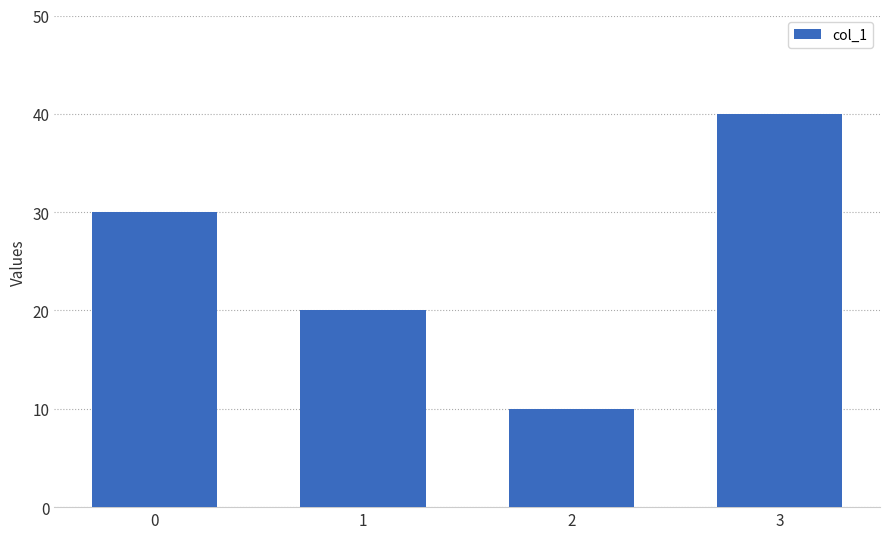

What is the sum of all values?

100